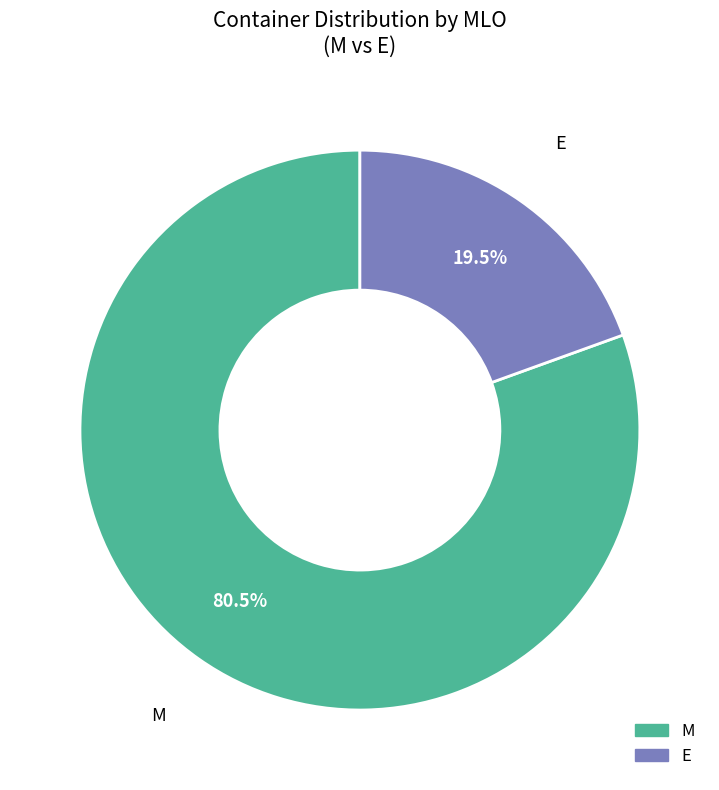

The E slice represents 9% of the pie. True or false?

False